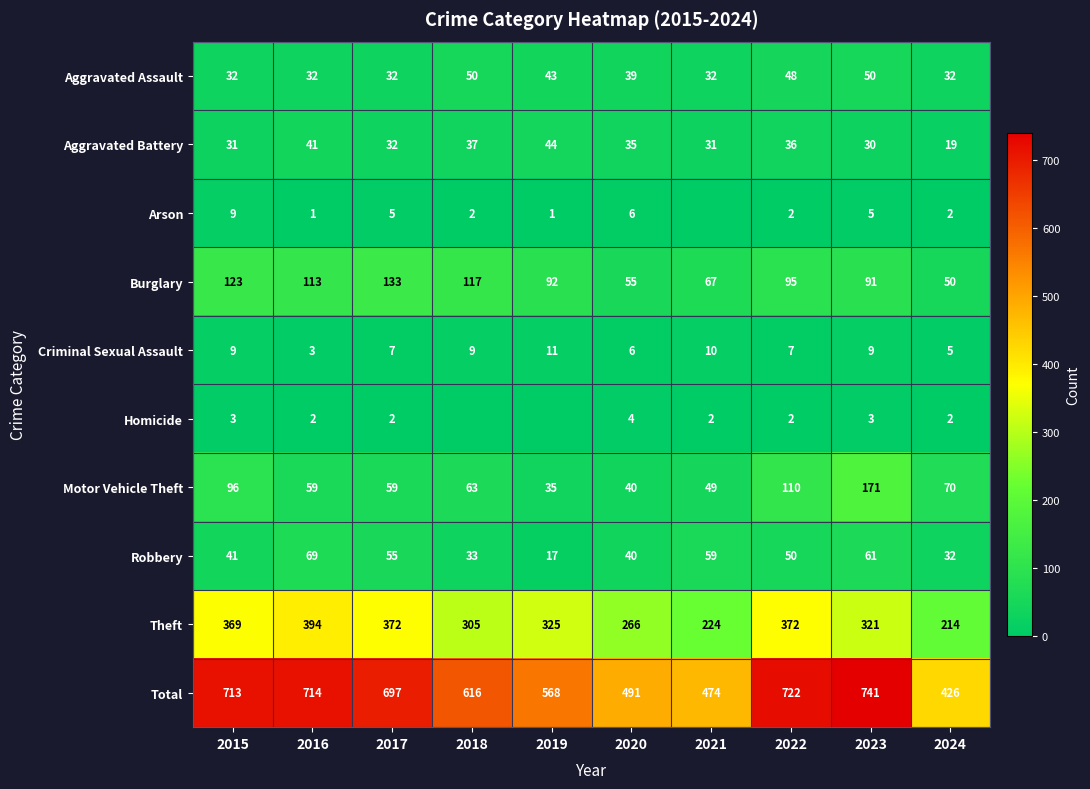

Which has a higher value, 2021 or 2020?

2020